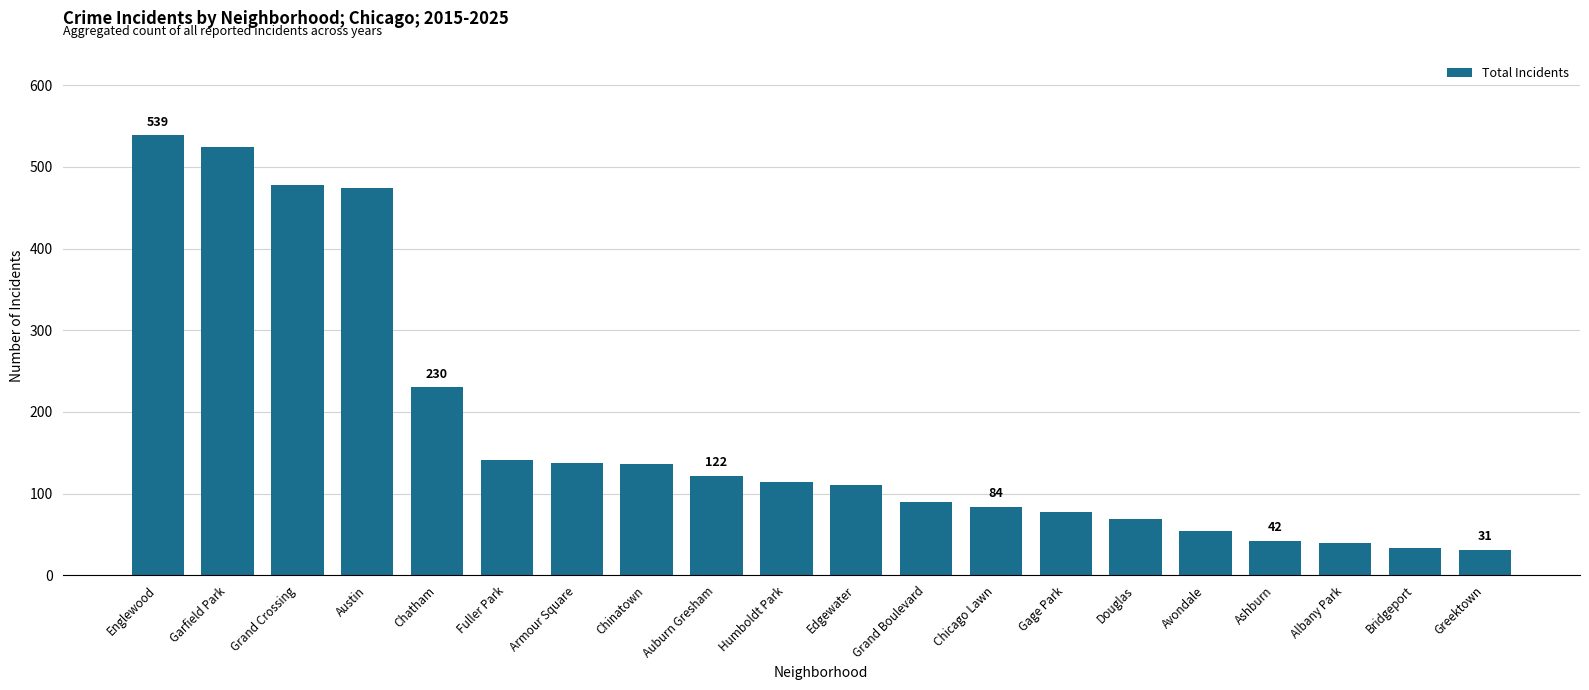

Which category has the highest value across all series?

Englewood